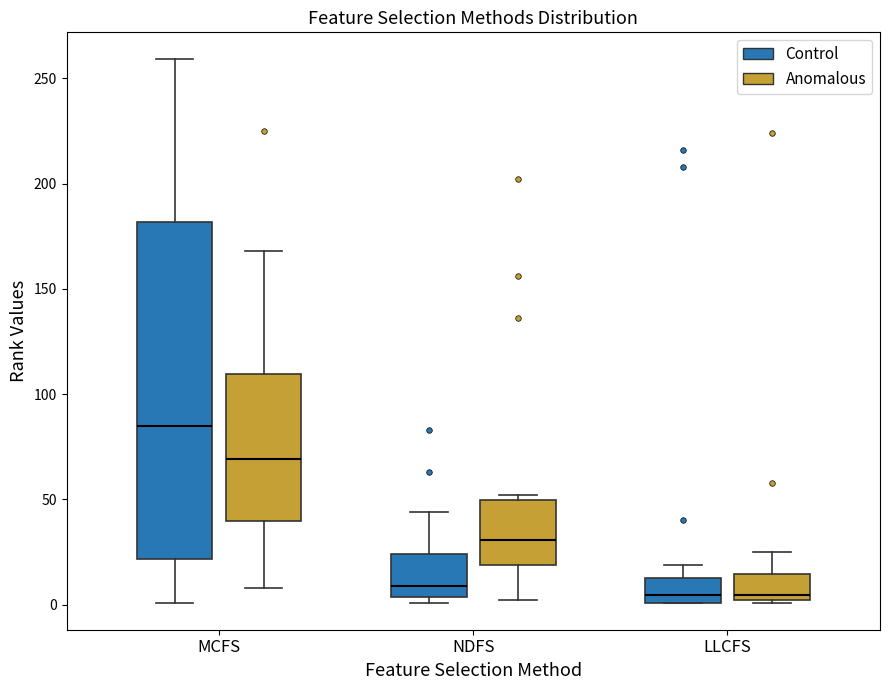

Which box's median line is the highest?

MCFS (Control)